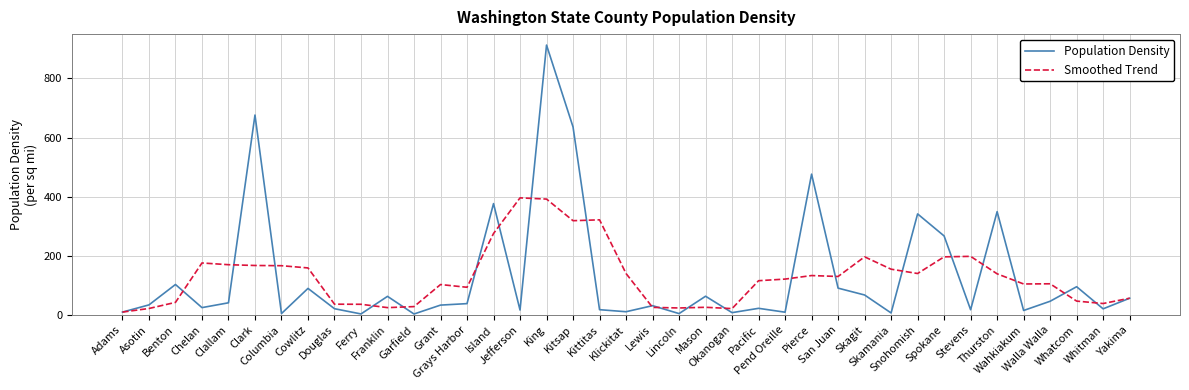

At Stevens, list the series in order from smallest to largest.

Population Density, Smoothed Trend